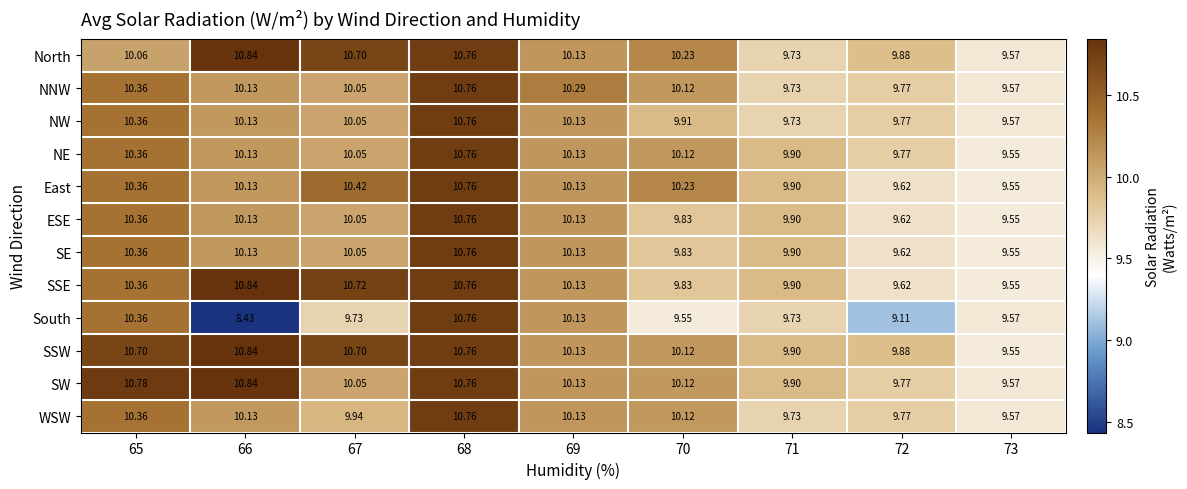

How many categories are shown in the chart?

9